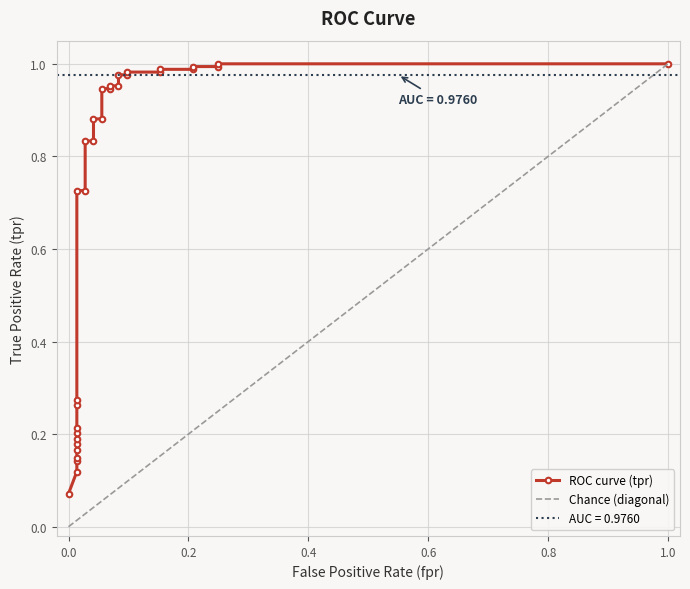

Is it true that the value at 1.0 is 0.3?

False